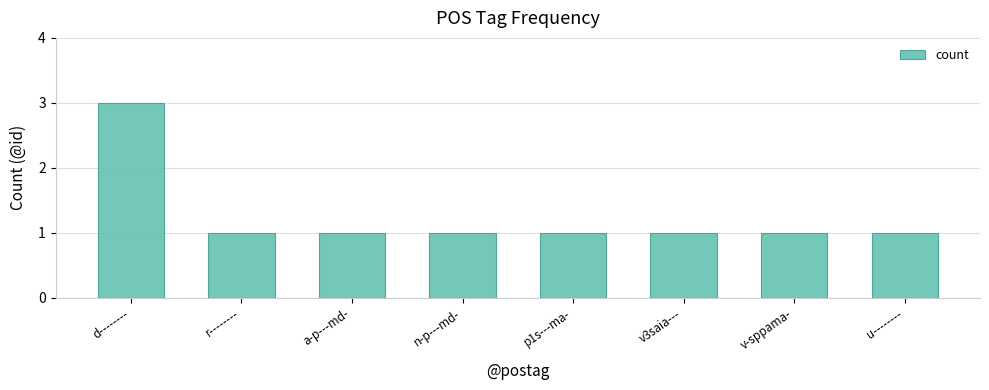

What is the value of the 5th bar from the left?

1